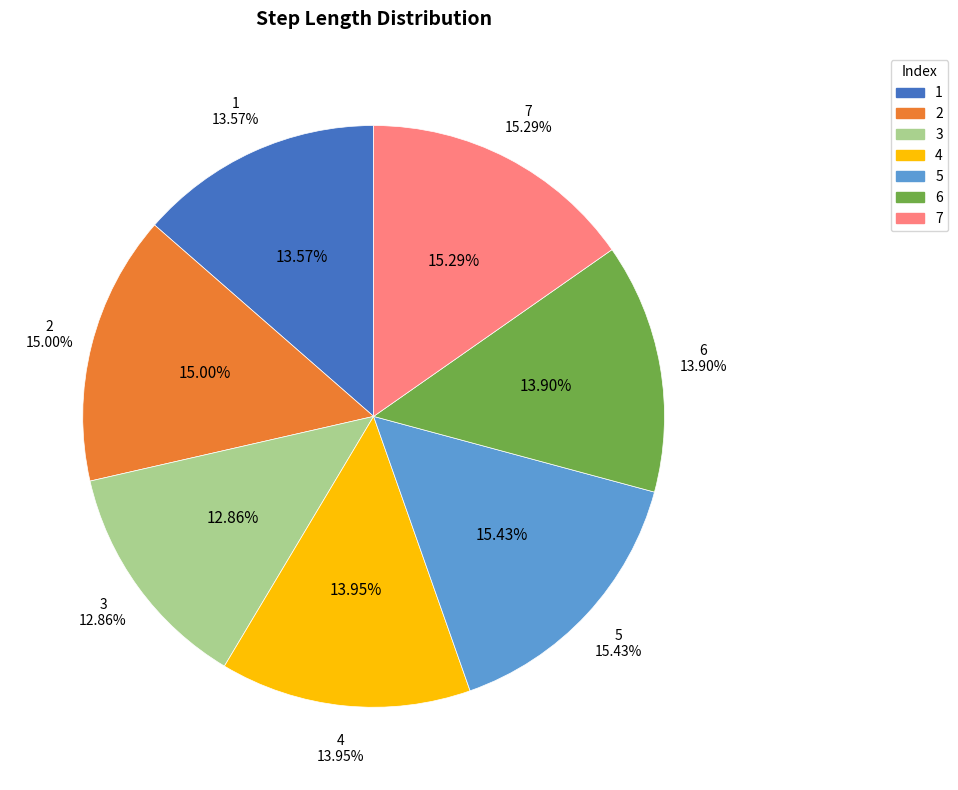

What percentage is the 3 slice, to the nearest percent?

13%